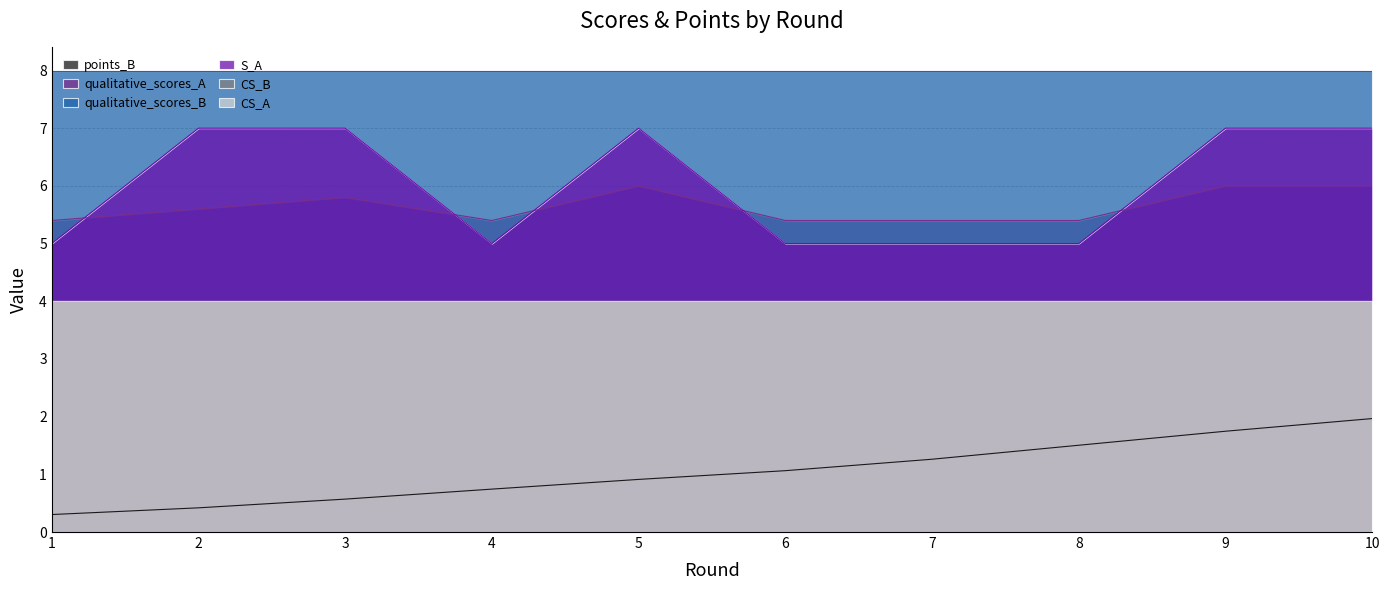

Rank the categories by qualitative_scores_A value from lowest to highest.

1, 4, 6, 7, 8, 2, 3, 5, 9, 10